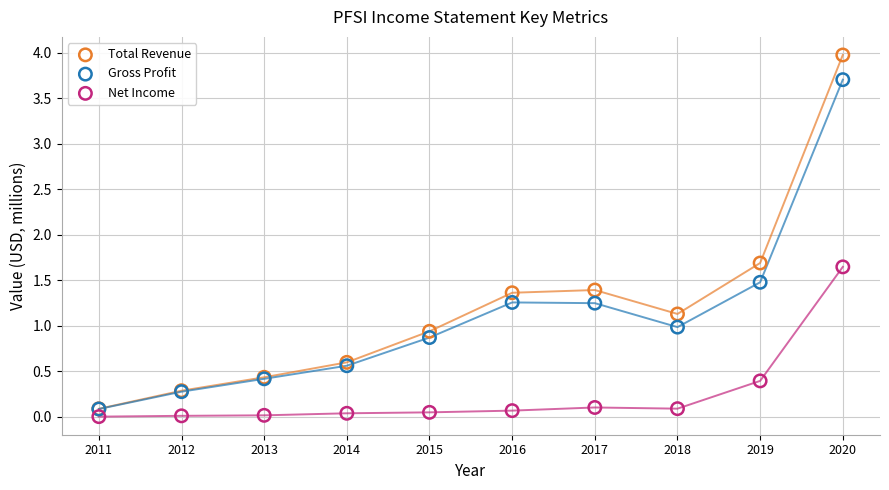

Which series has the widest spread of Y values?

Total Revenue